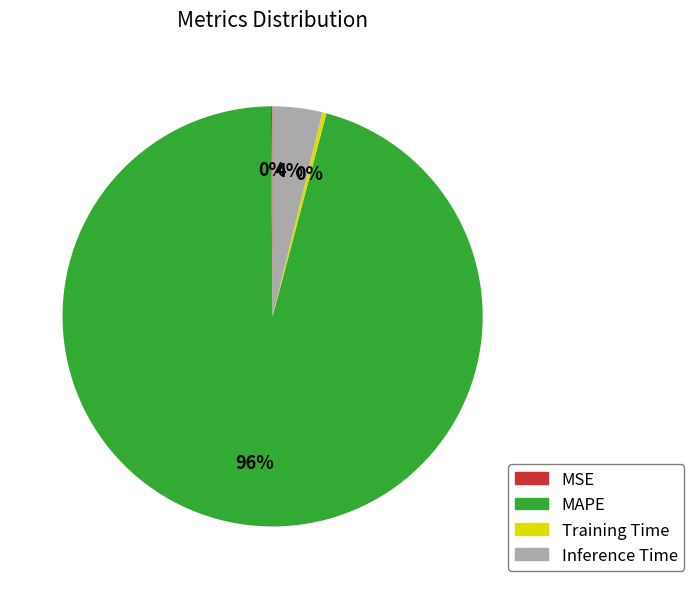

Which slice is the largest?

MAPE